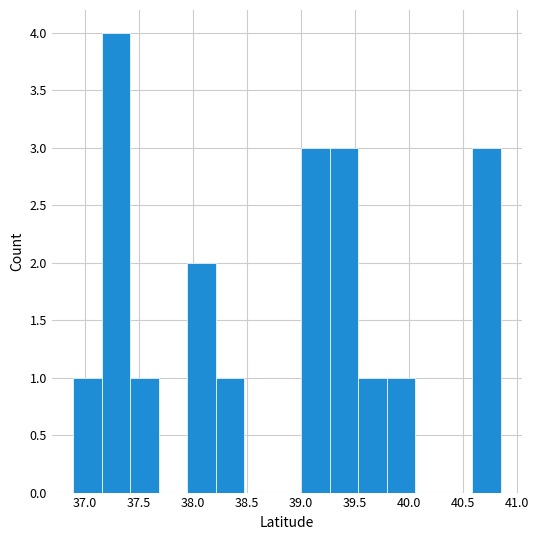

What is the height of the bar covering 37.95 to 38.20 on the x-axis? Neither the bar edges nor the heights are printed on the chart, so give them approximately, as read against the axes.

2